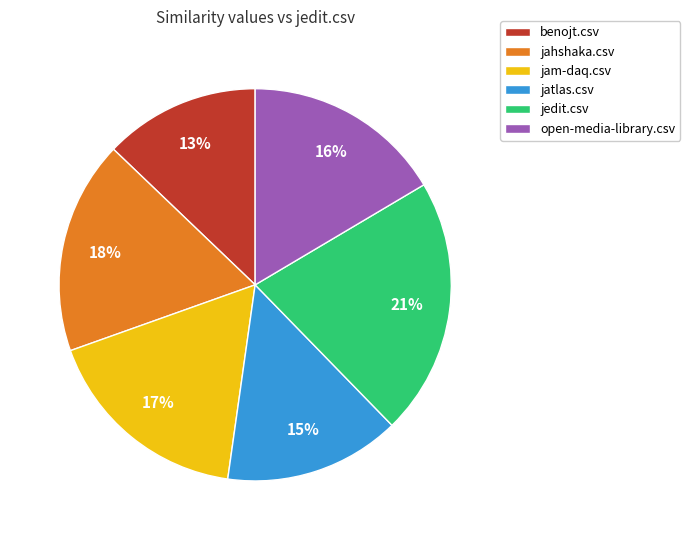

Do benojt.csv and jatlas.csv together represent more than half of the pie?

No